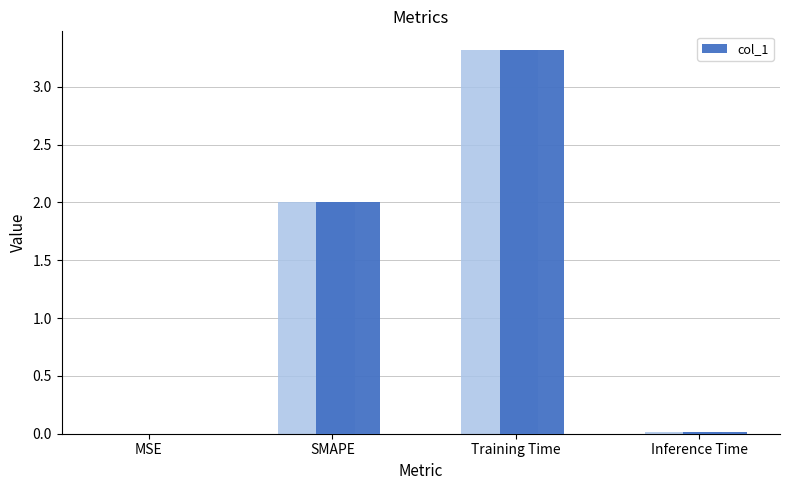

What is the label of the 3rd bar from the right?

SMAPE